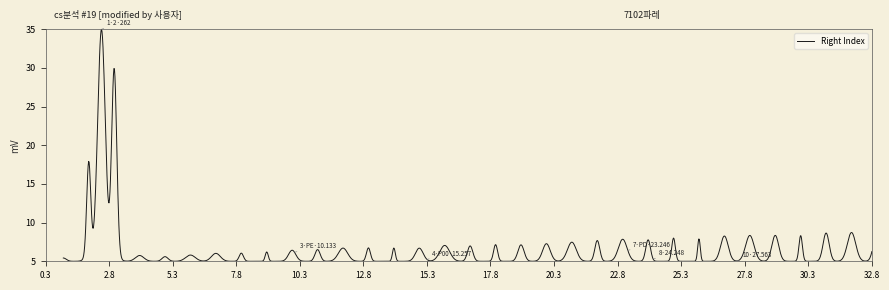

What is the difference between the maximum and minimum values?

30.0